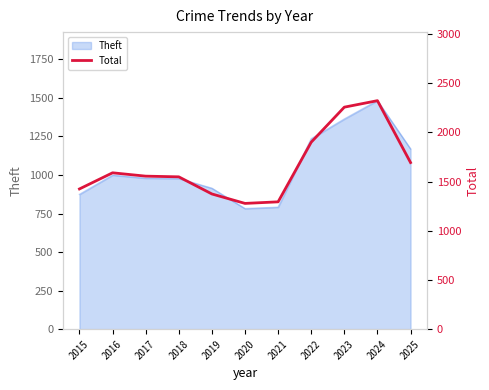

How many lines are shown in the chart?

1